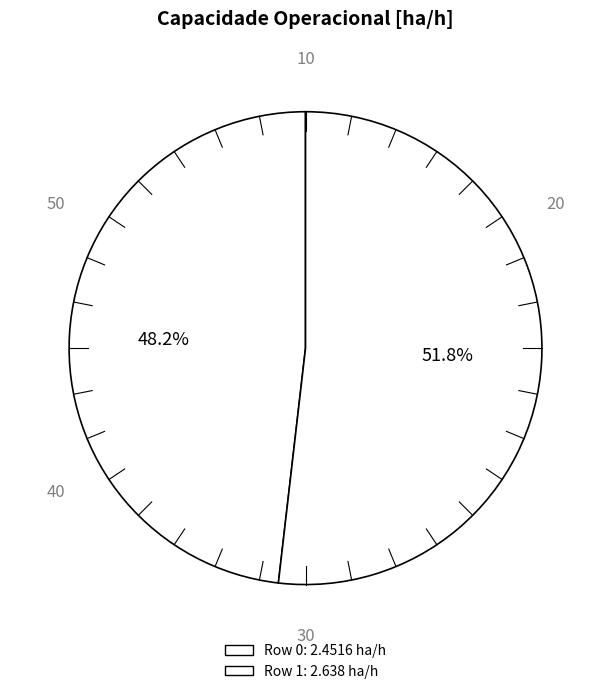

Is it true that Row 1 is 64% of the pie?

False